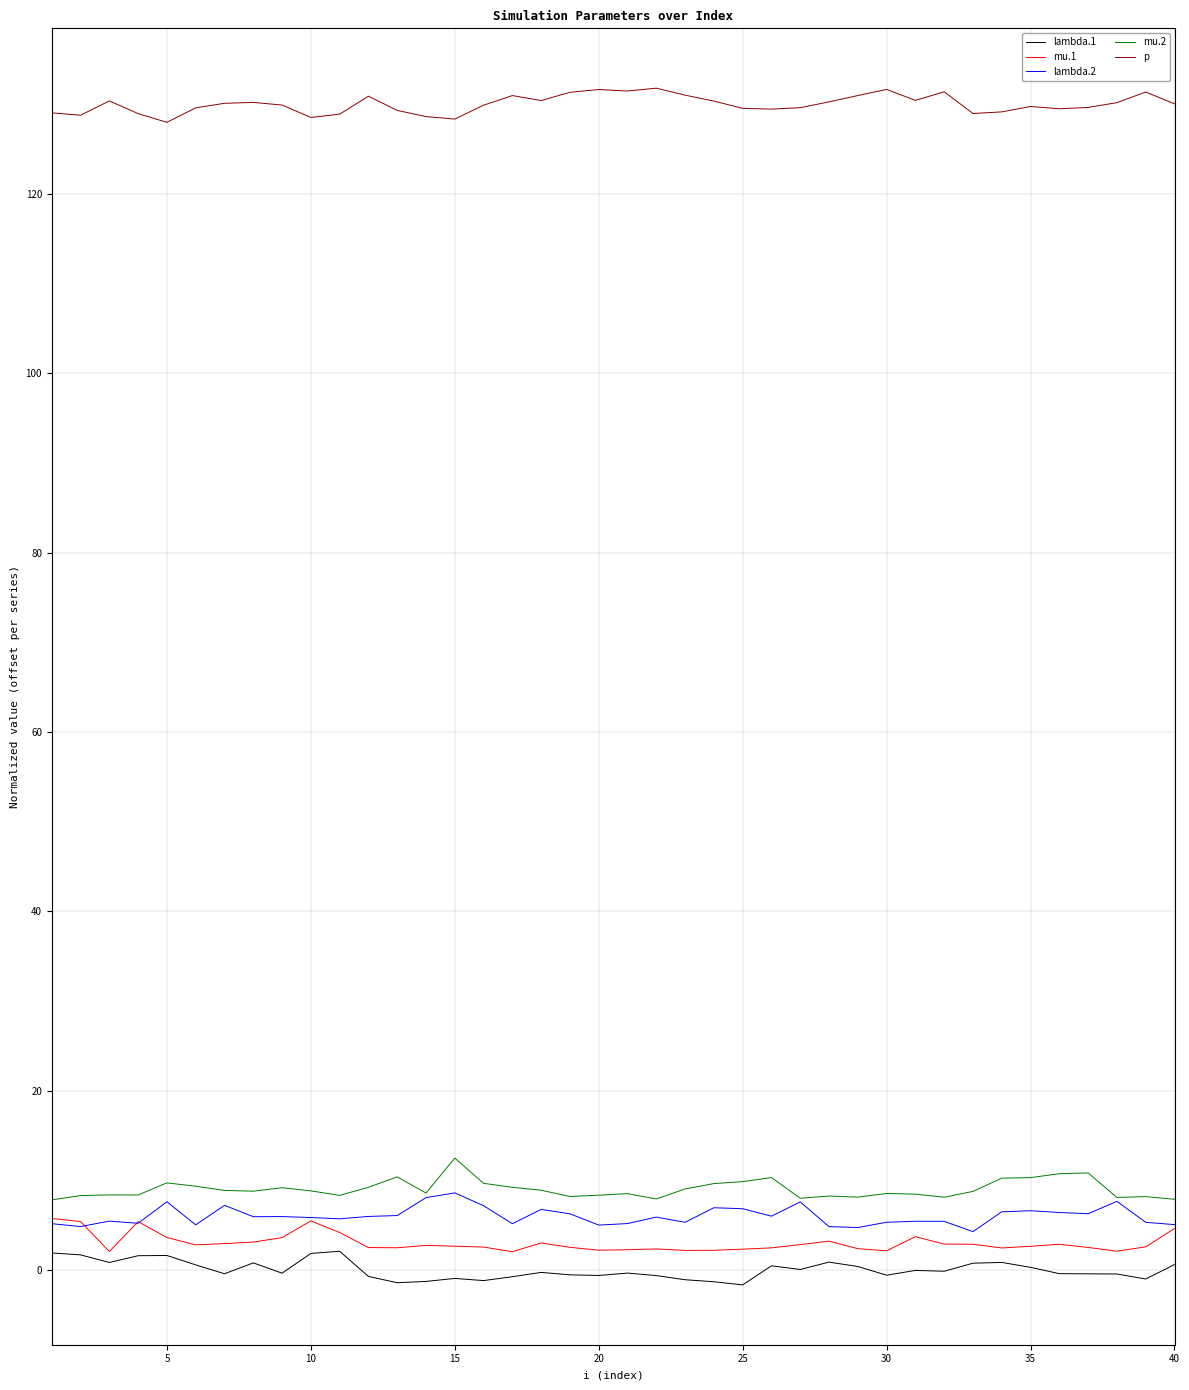

Does the chart have visible grid lines?

Yes